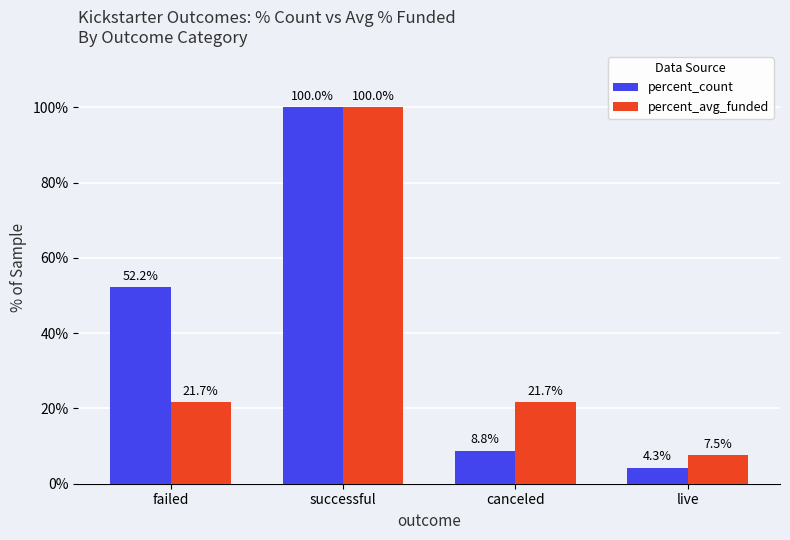

Rank the series at failed from lowest to highest value.

percent_avg_funded, percent_count